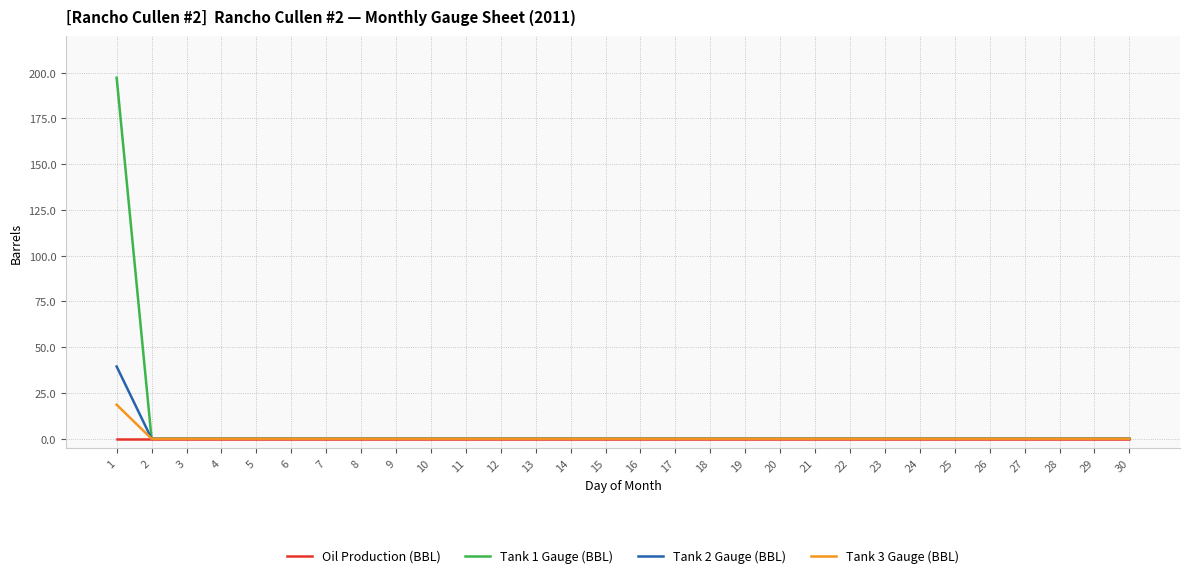

What is the greatest value displayed?

197.2